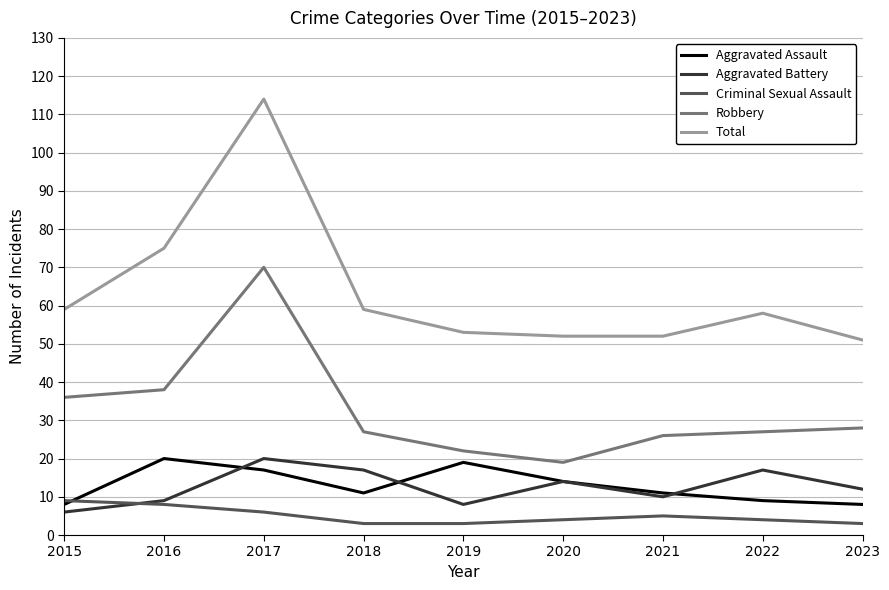

Is it true that Aggravated Assault equals 5 at 2021?

False